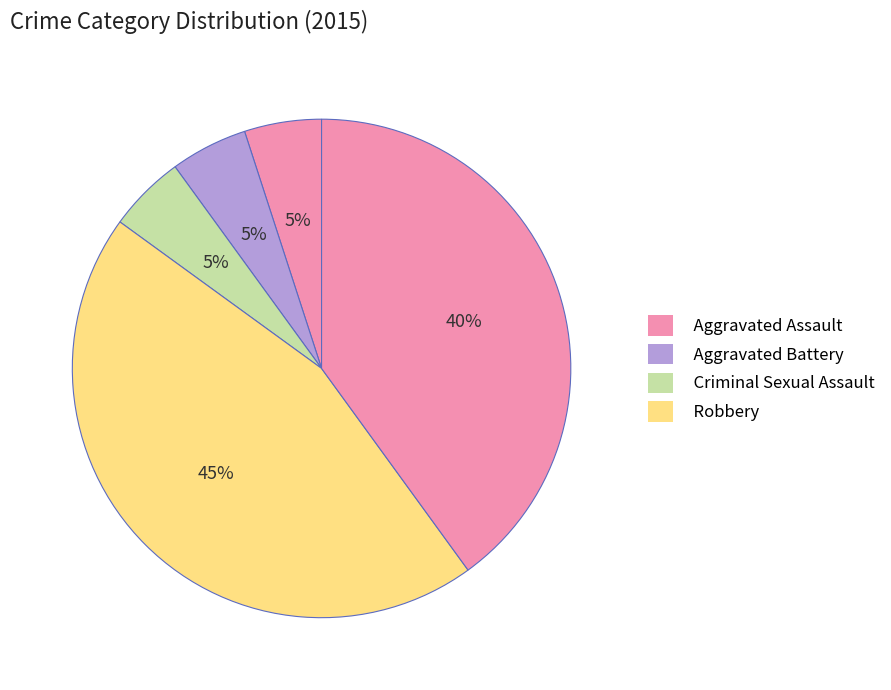

Count the number of slices in the pie.

5